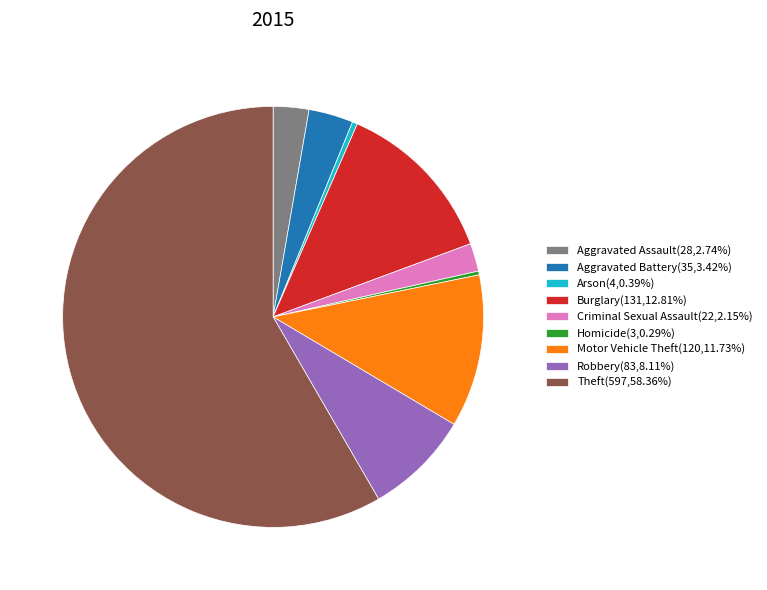

Is it true that Aggravated Assault is 3% of the pie?

True